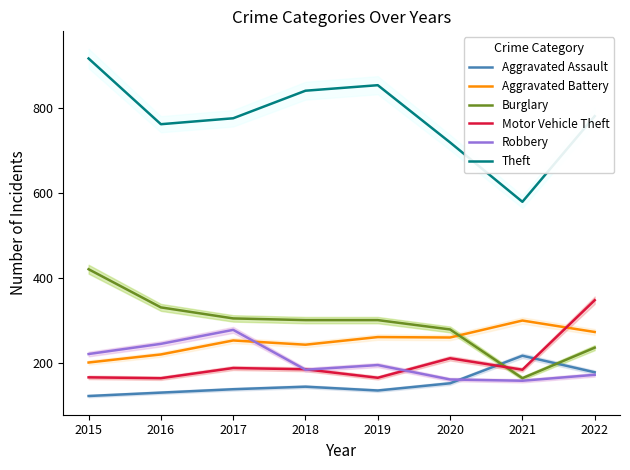

Count the Aggravated Battery values in the range 242 to 272.

5